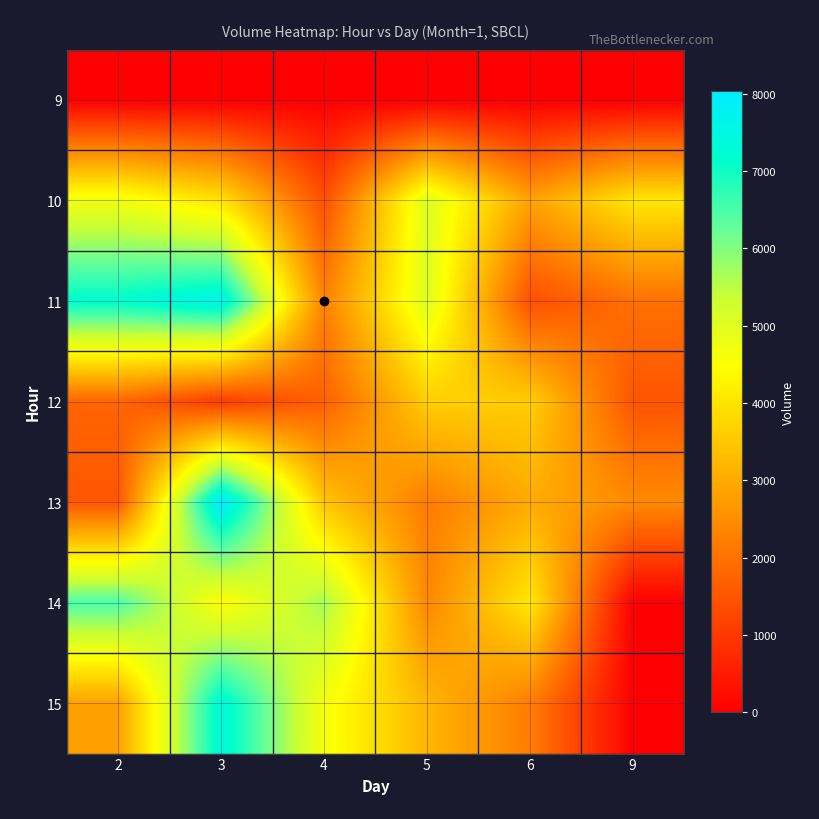

Between 3 and 9, which is larger?

3